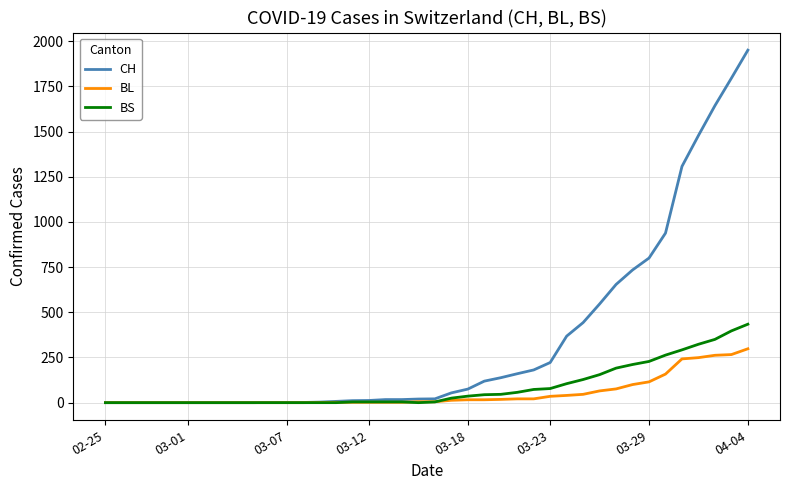

Which series has the widest spread of values?

CH